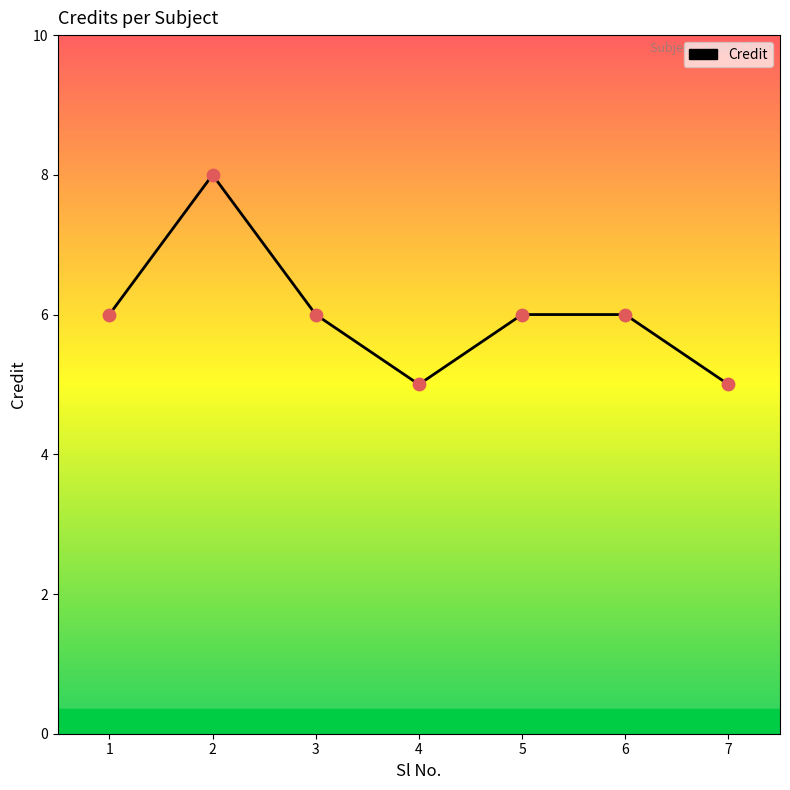

What is the ratio of the value at 2 to the value at 3?

1.3